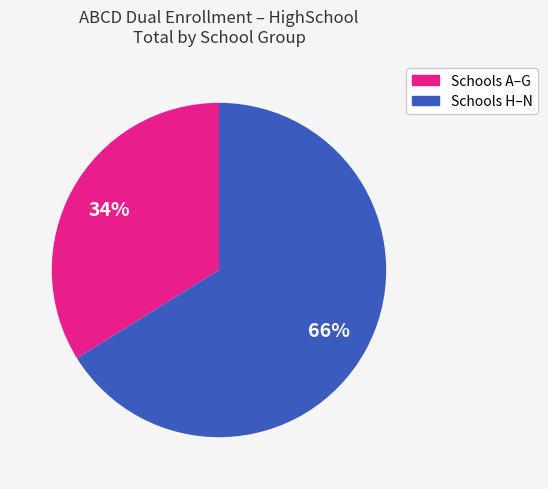

To the nearest percent, what is the average slice percentage?

50%